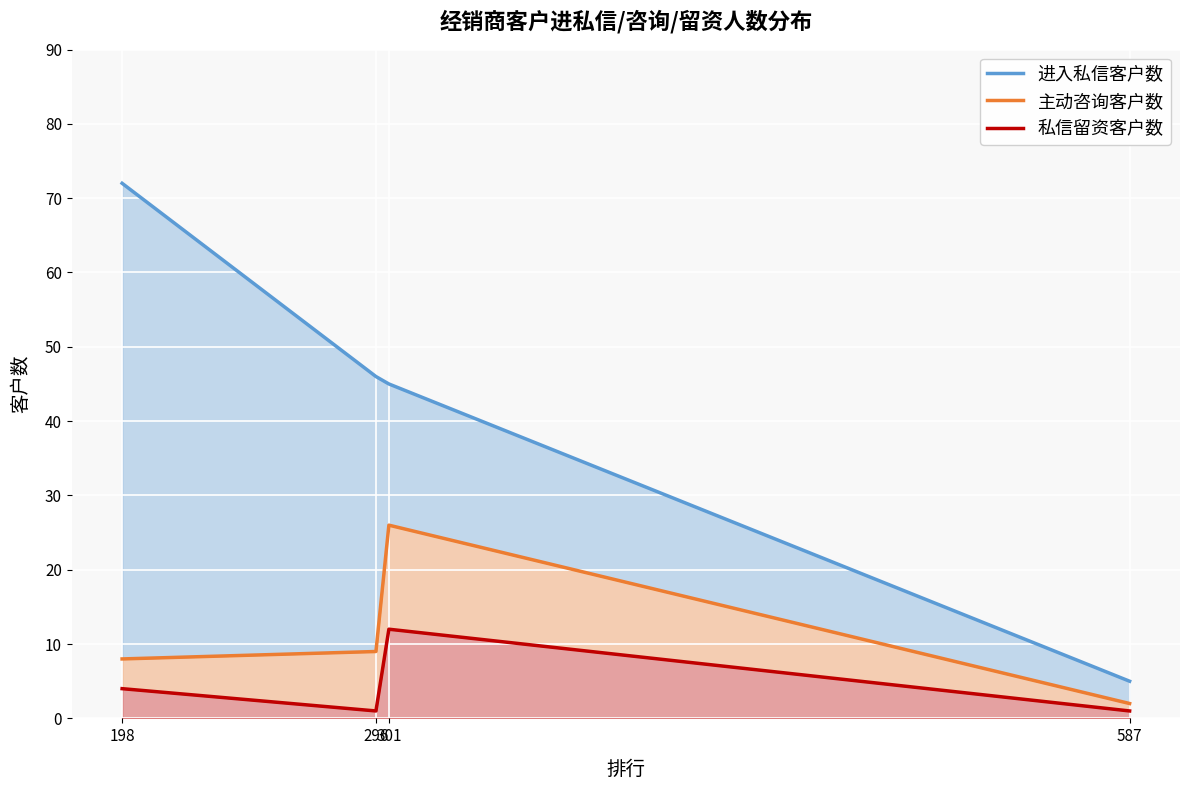

Where does the 进入私信客户数 series first go above 46?

198